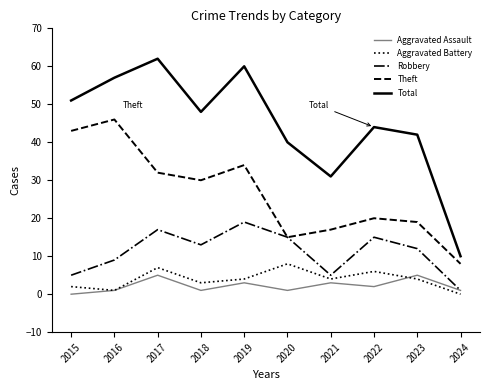

What is the sum of the Aggravated Battery values at 2021 and 2018?

7